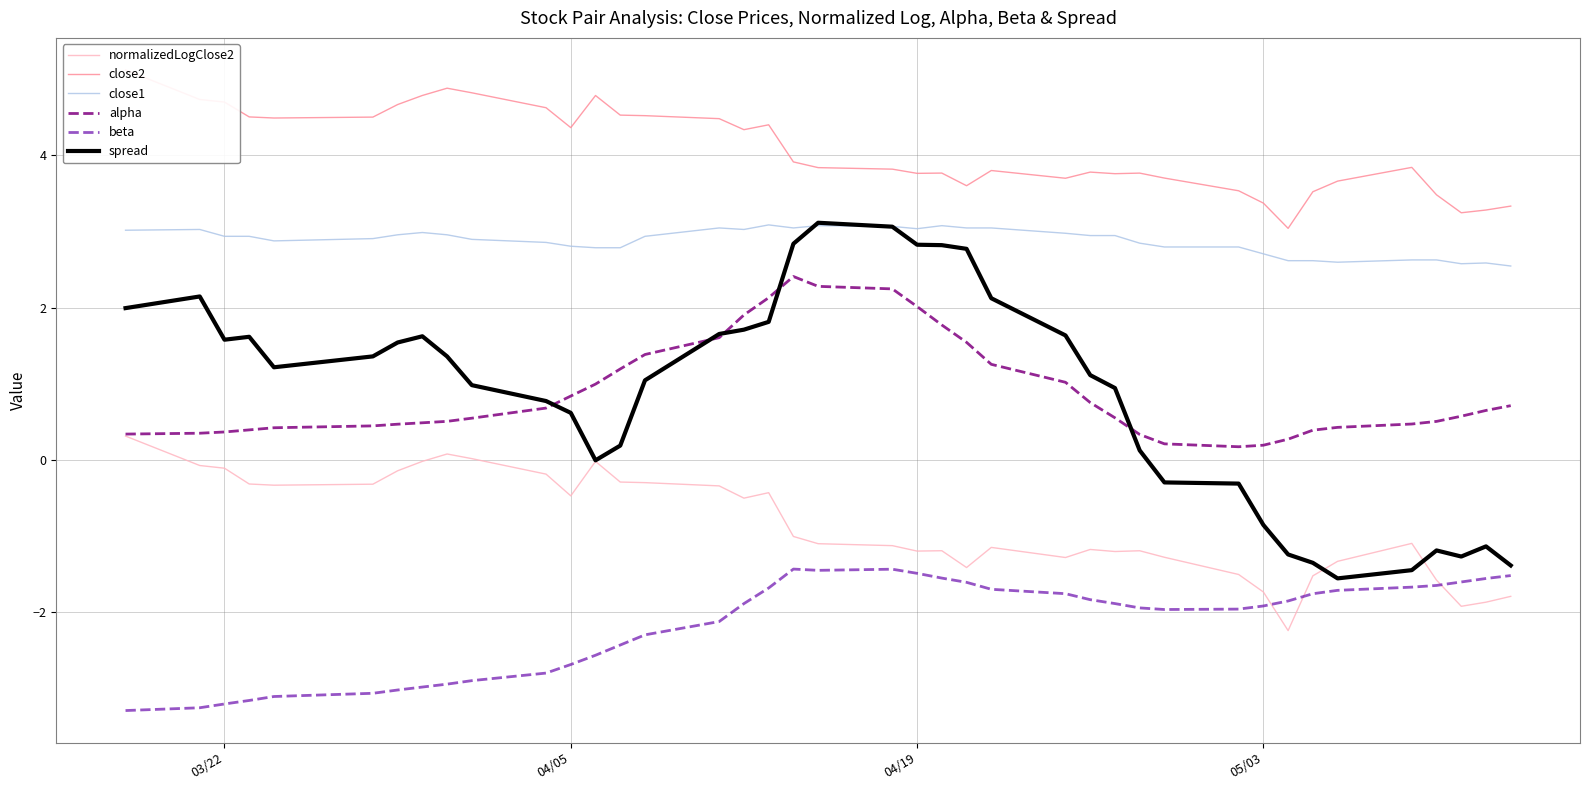

True or false: close1 and normalizedLogClose2 cross at least once.

False